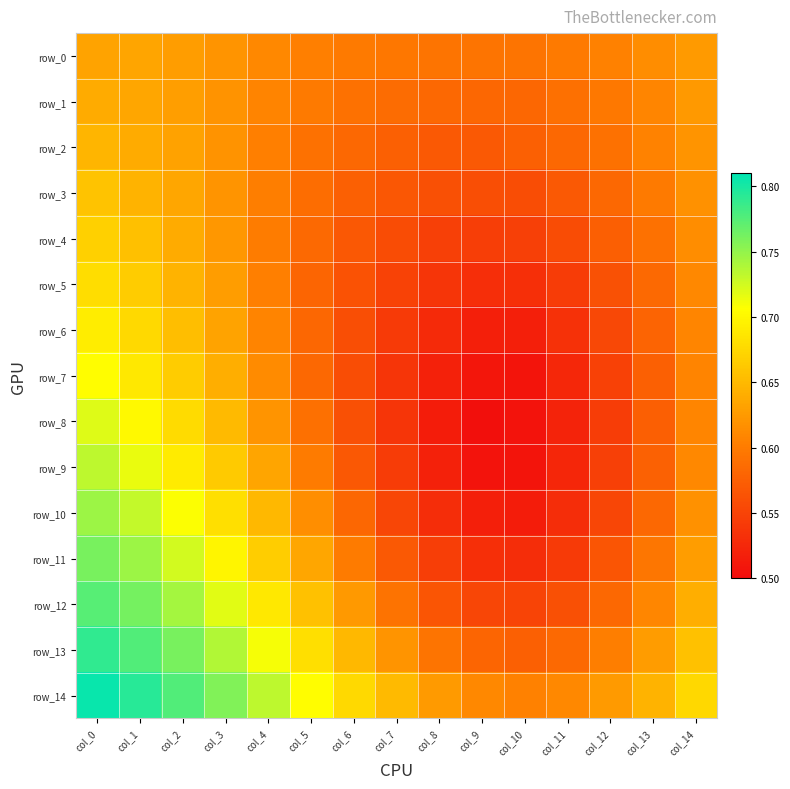

What is the spread (max minus min) of values at col_6?

0.1